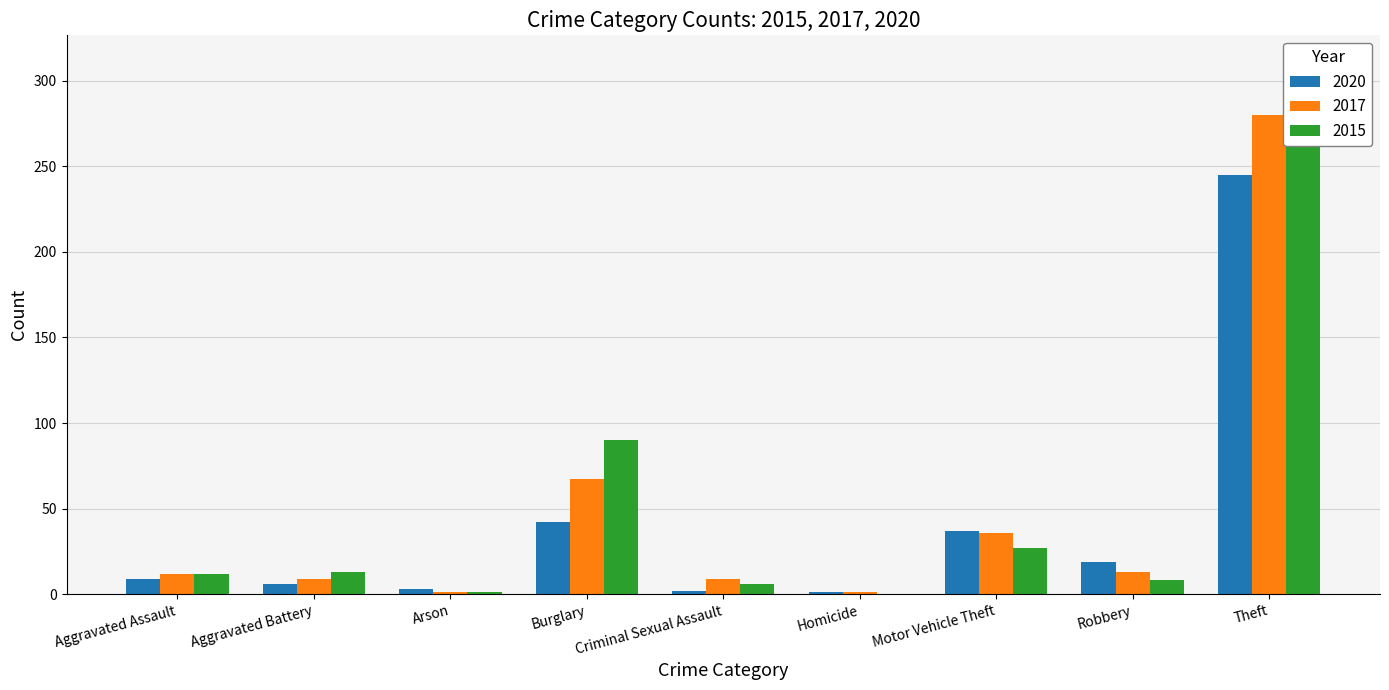

How many groups of bars are there?

9